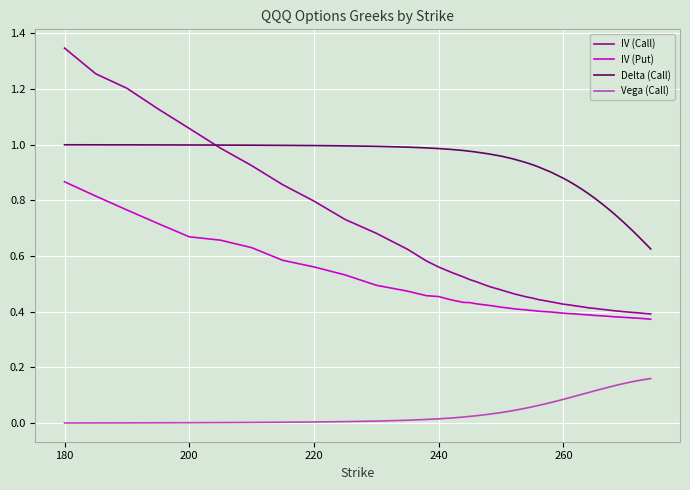

True or false: IV (Put) and Delta (Call) intersect in this chart.

False